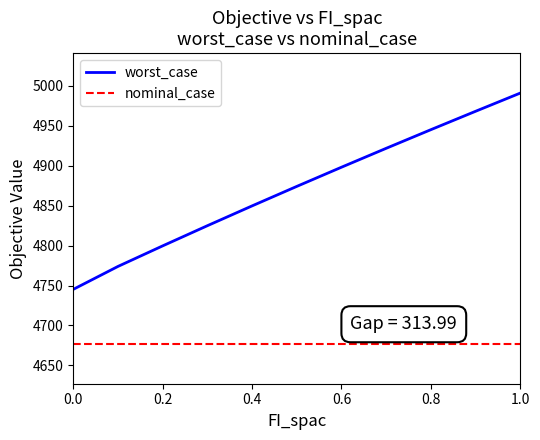

What is the difference between the maximum and minimum values in the worst_case series?

245.8